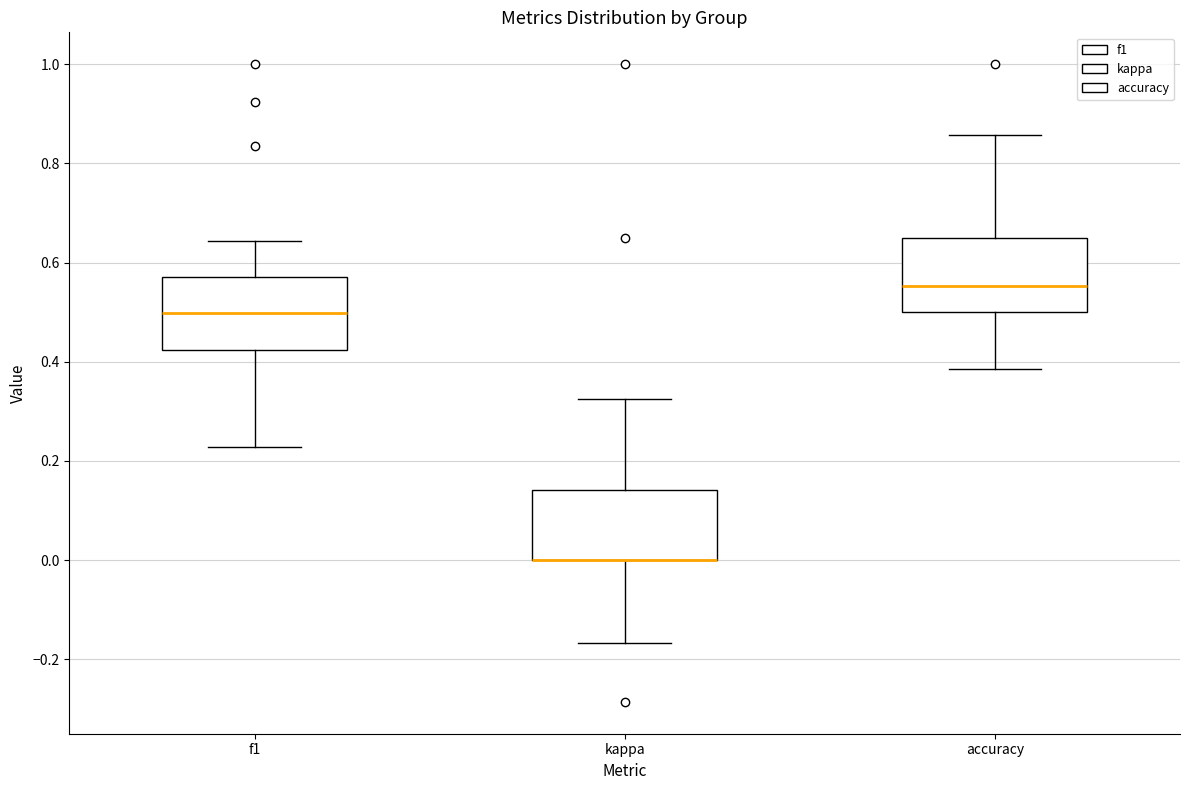

Where is the upper edge of the box for accuracy on the y-axis? The values are not printed on the chart, so give them approximately, as read against the axis.

0.64